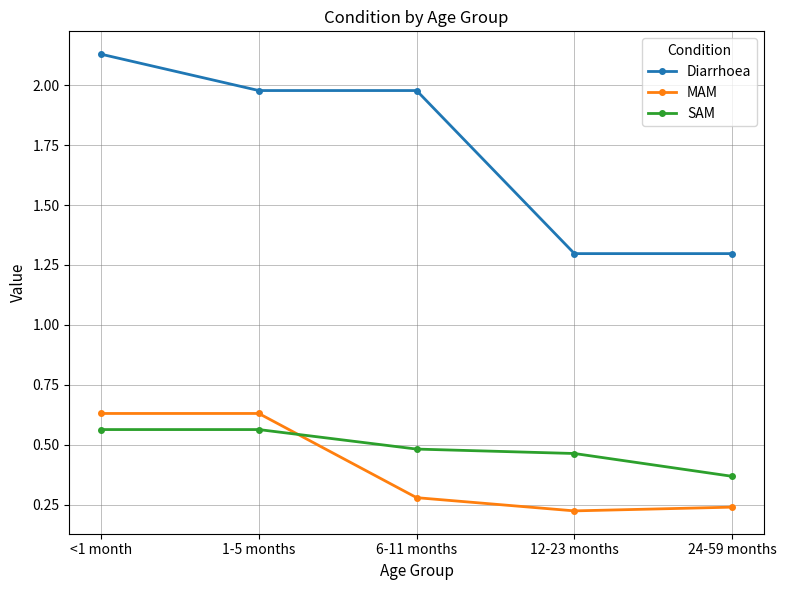

Which category has the highest value across all series?

<1 month